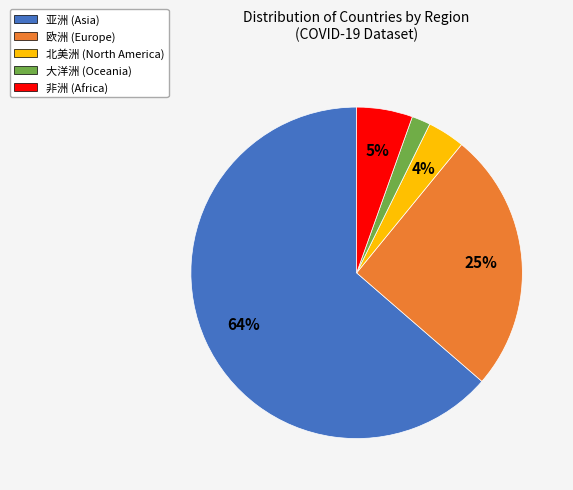

How many slices are in this pie chart?

5